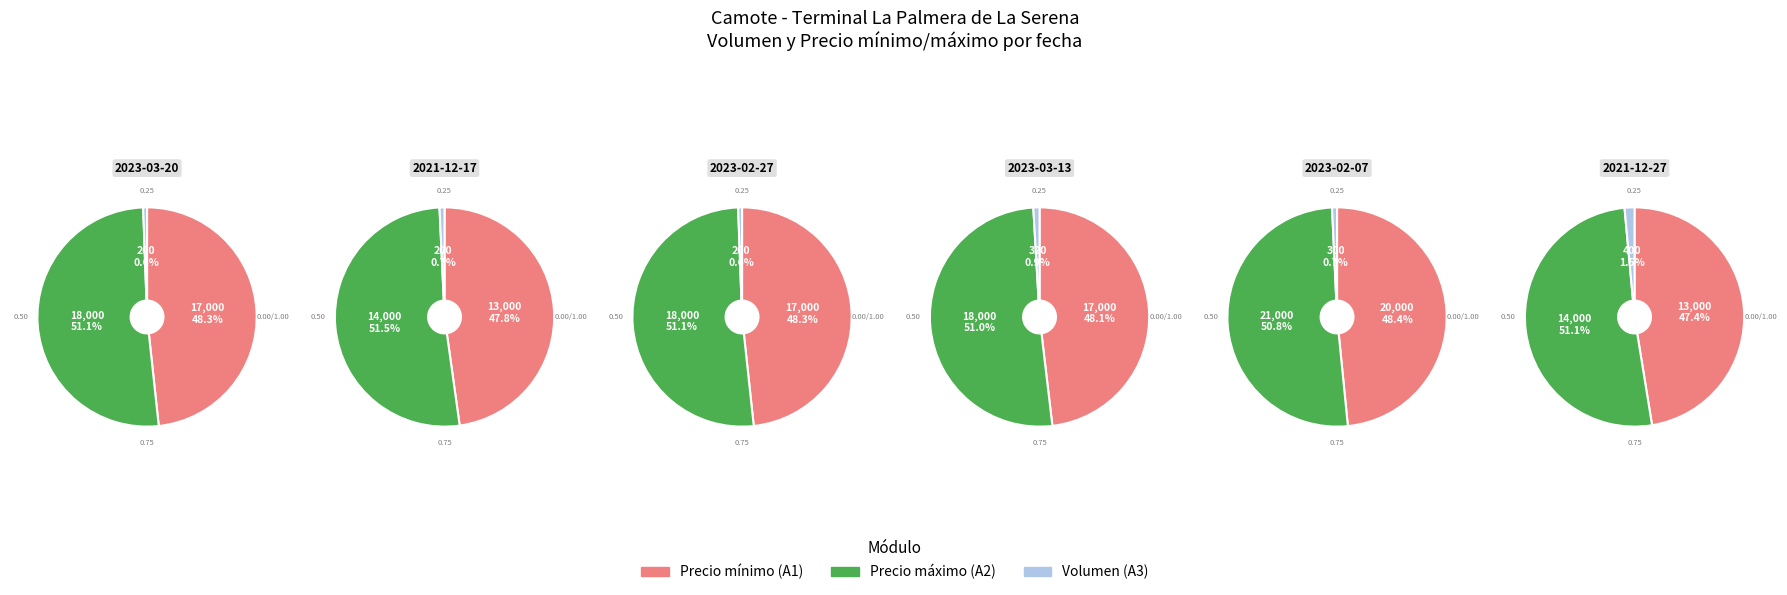

Approximately how many times larger is the value at 300 compared to 200?

1.5